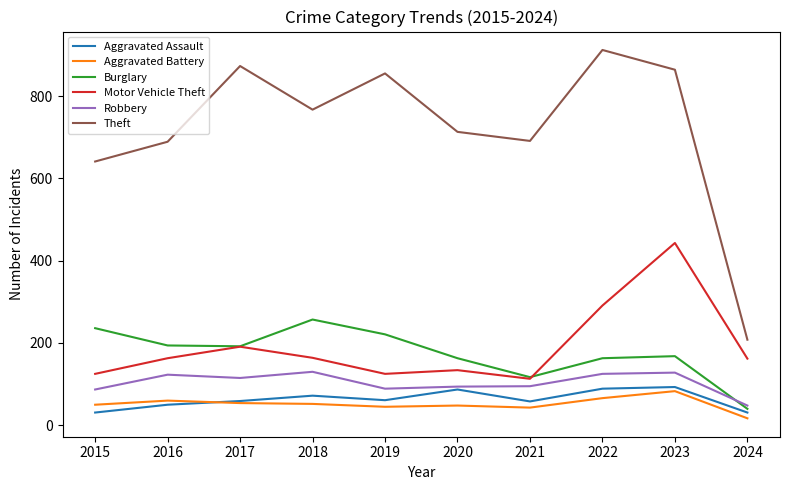

True or false: Robbery and Aggravated Battery cross at least once.

False